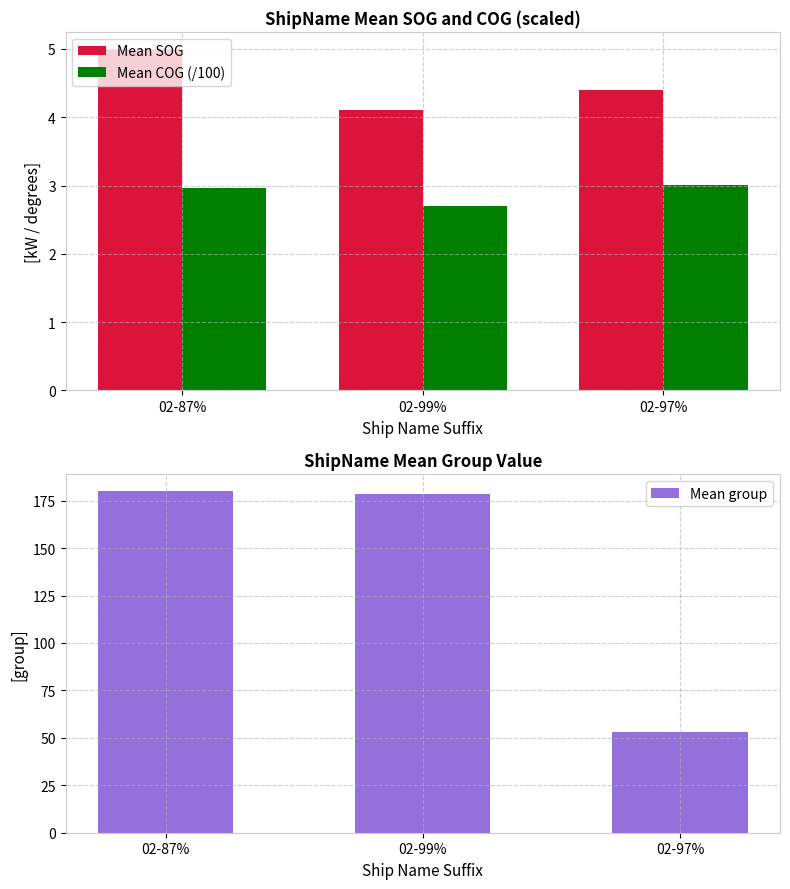

What is the difference between the maximum and second lowest values in the Mean group series?

1.7